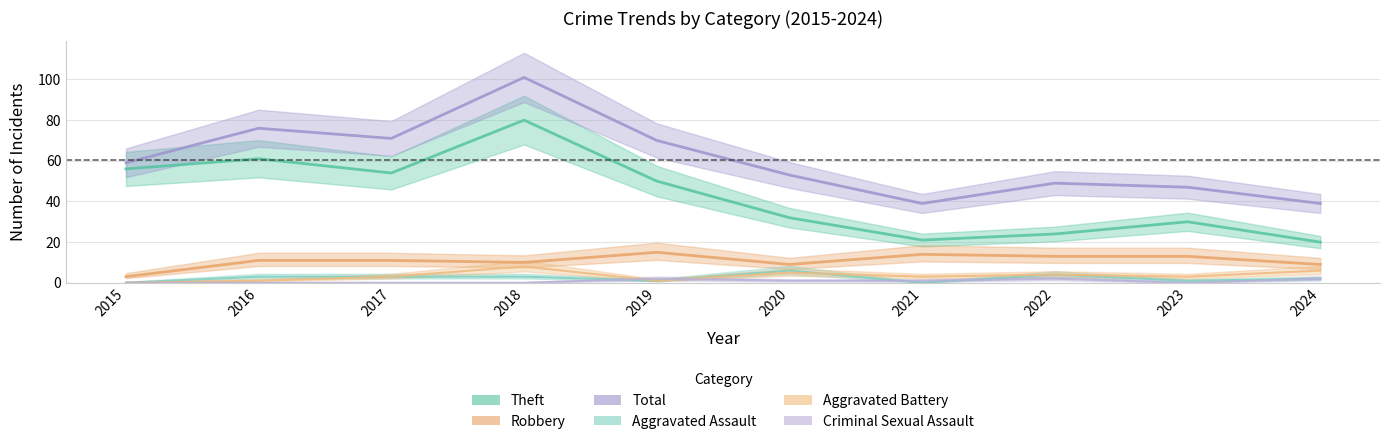

Between 2024 and 2020, which is larger?

2020